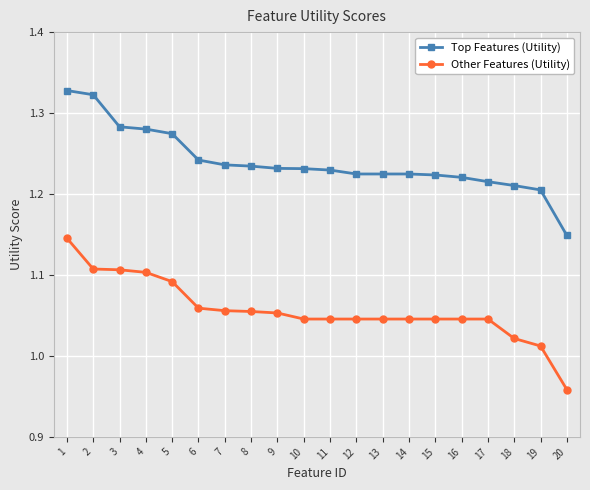

List the series in order of their peak value, lowest first.

Other Features (Utility), Top Features (Utility)